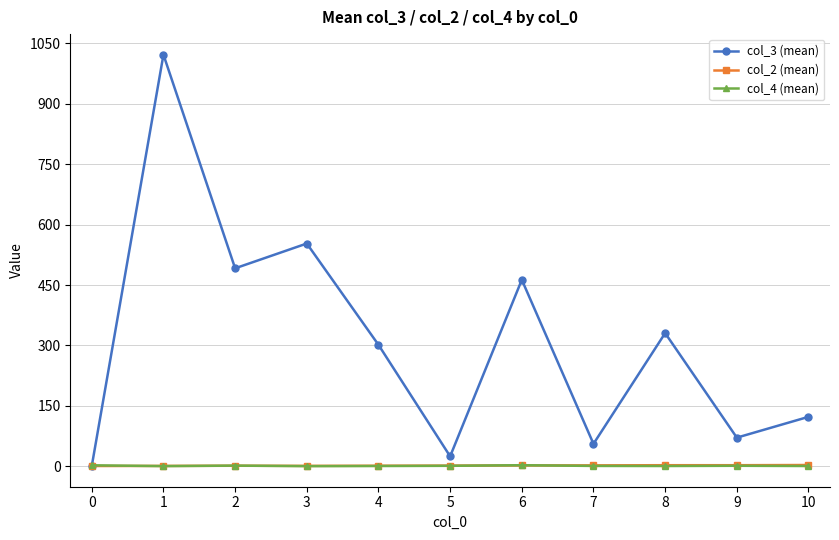

How many values in the col_4 (mean) series are below 1?

2